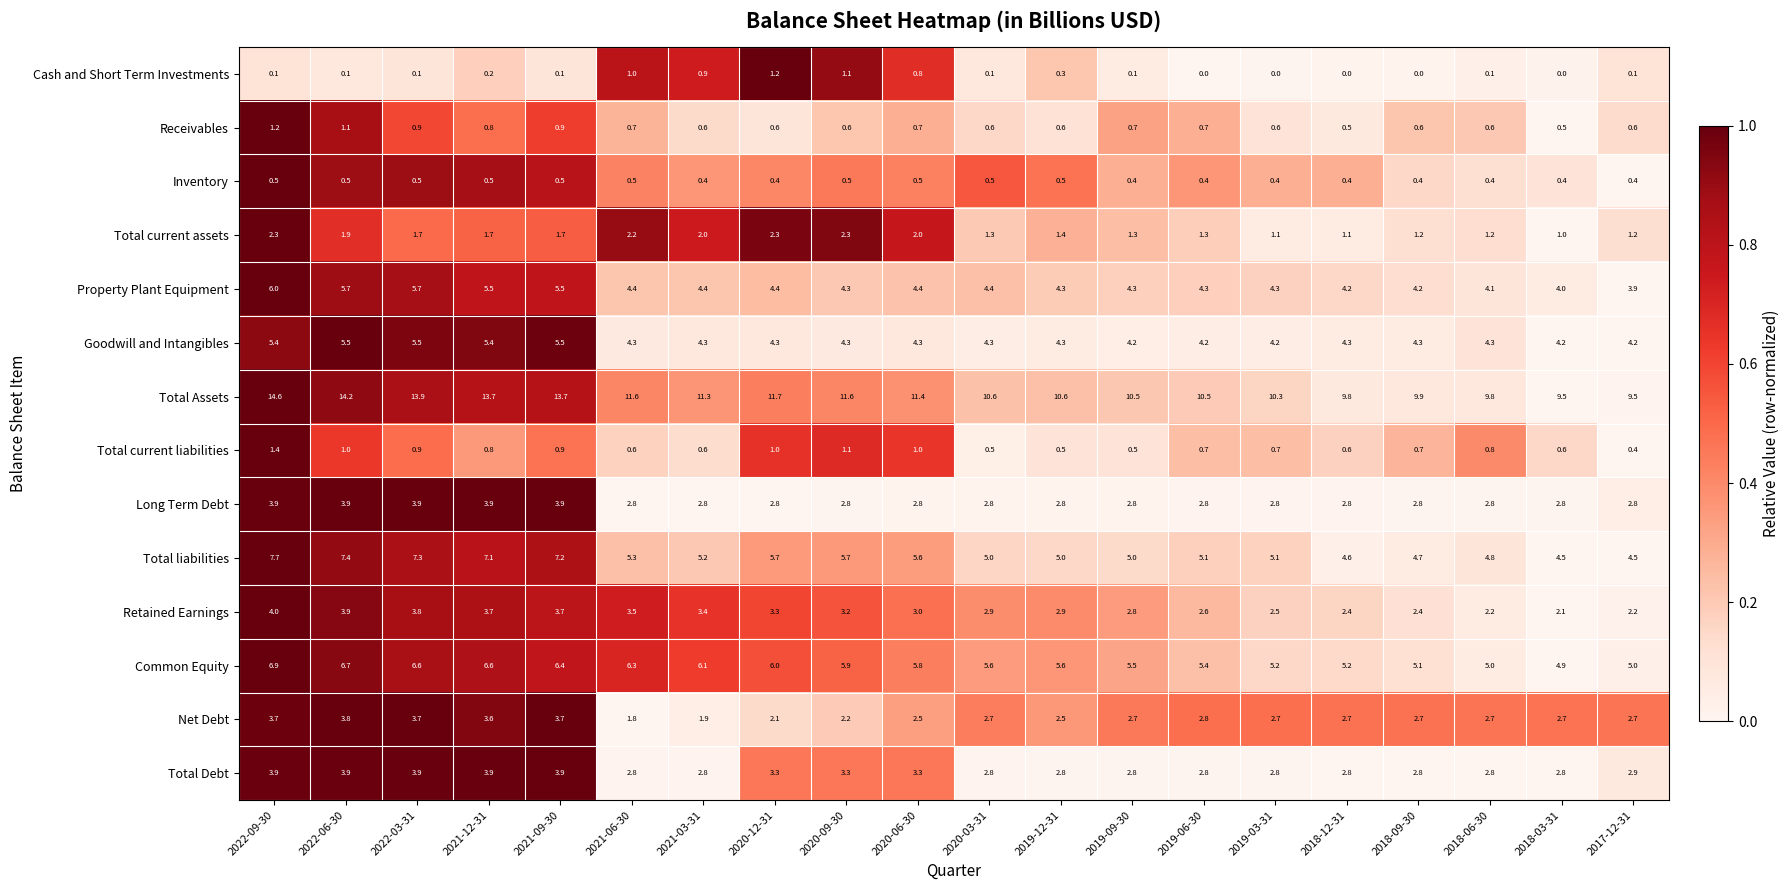

What is the difference between the maximum and minimum values in the Total Debt series?

1.1